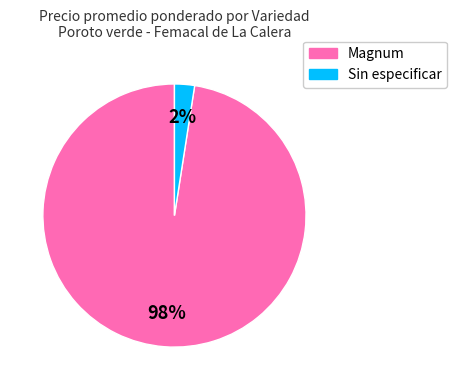

How many segments does this pie chart have?

2